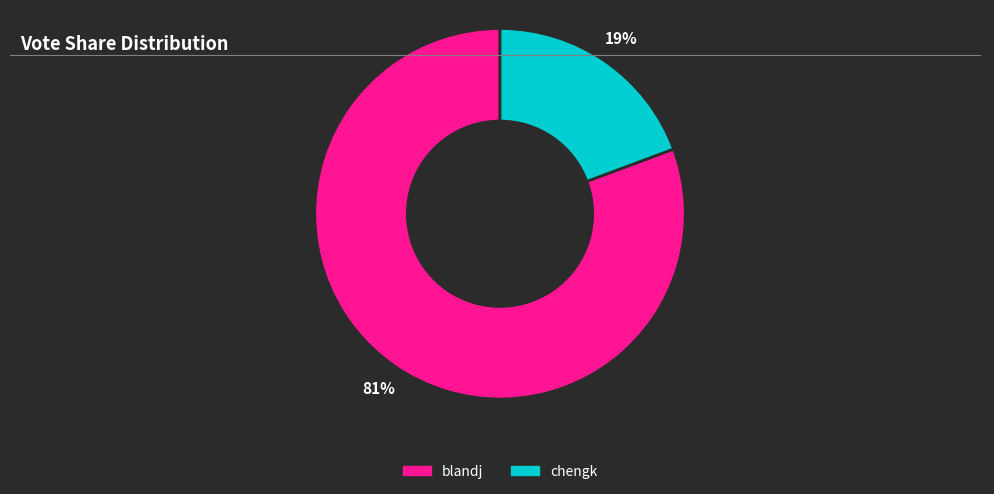

To the nearest percent, what portion does blandj represent?

81%